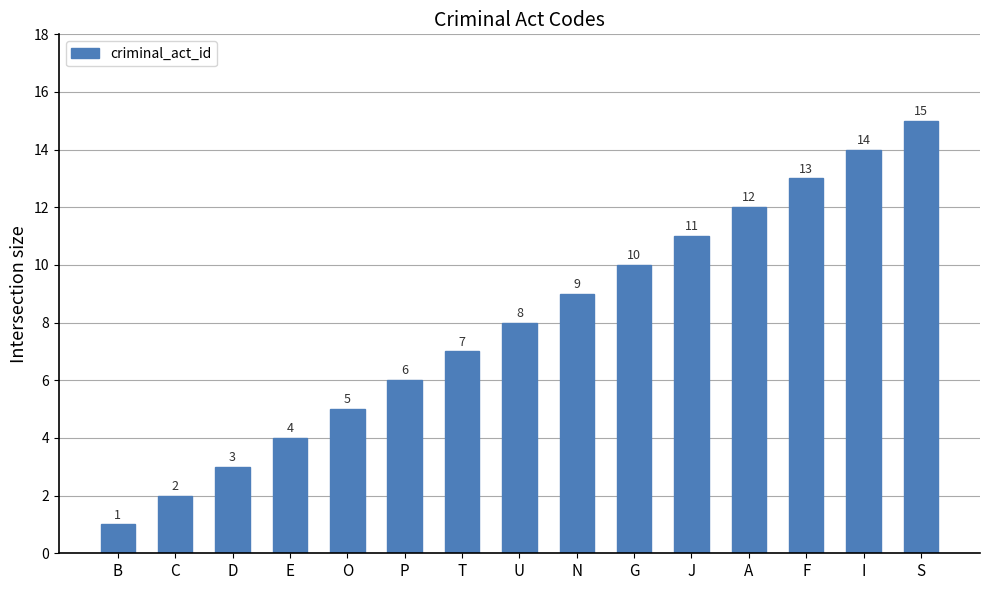

What is the greatest value displayed?

15